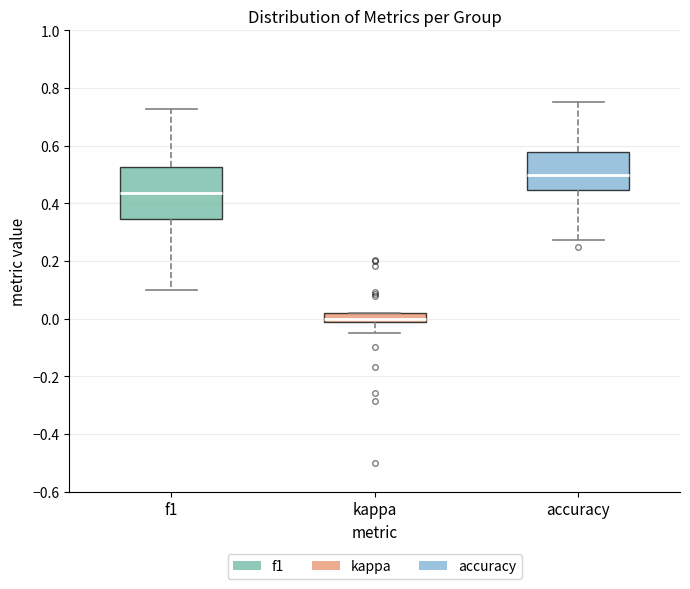

Where does the upper whisker of the box for f1 end on the y-axis? The values are not printed on the chart, so give them approximately, as read against the axis.

0.72